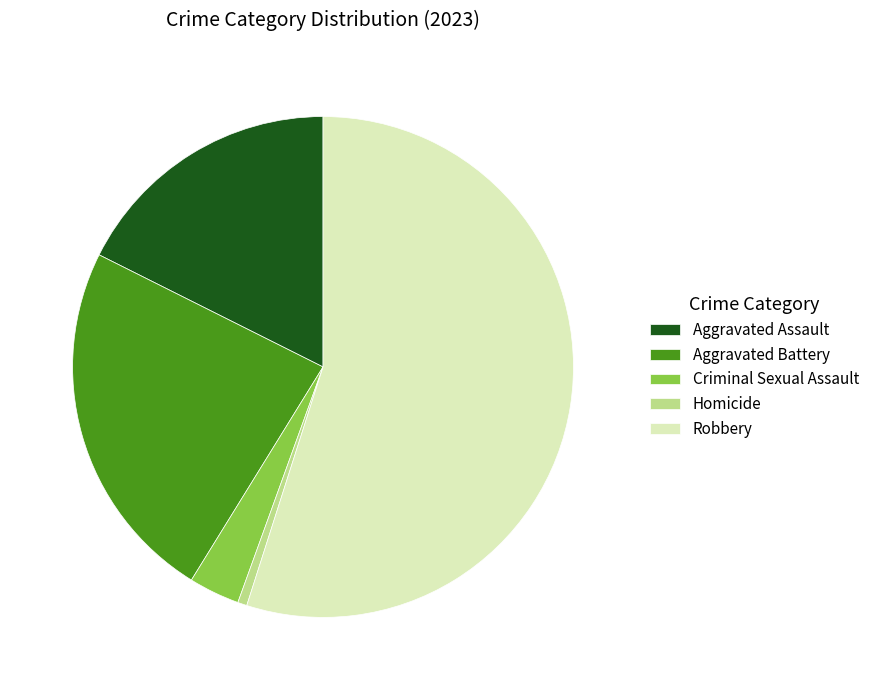

Rank the categories by value from lowest to highest.

Homicide, Criminal Sexual Assault, Aggravated Assault, Aggravated Battery, Robbery